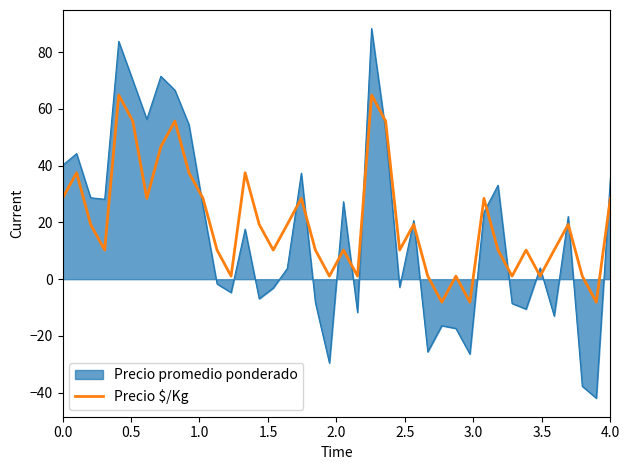

What is the smallest value displayed?

-41.9